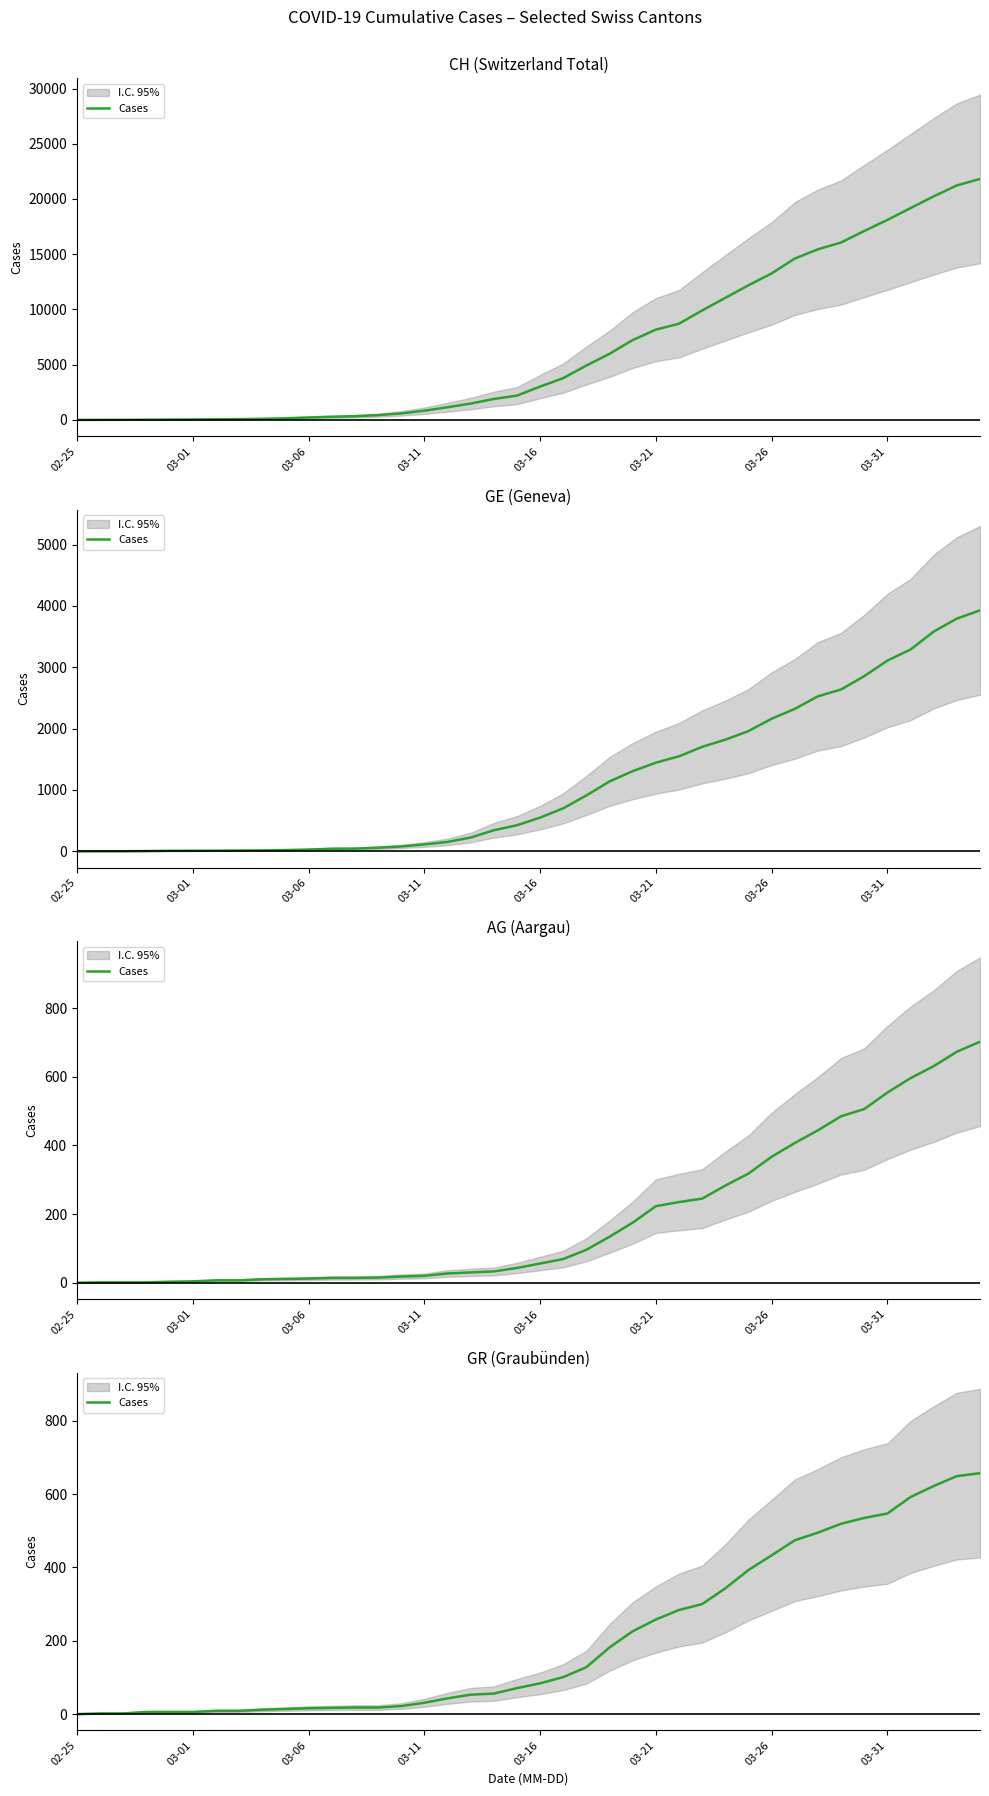

Reading left to right, extract all data points from this chart.

0	2	2	6	6	6	9	9	12	14	16	17	18	18	22	31	43	53	56	71	84	101	128	182	226	258	284	300	343	393	433	474	495	519	535	547	592	622	649	657